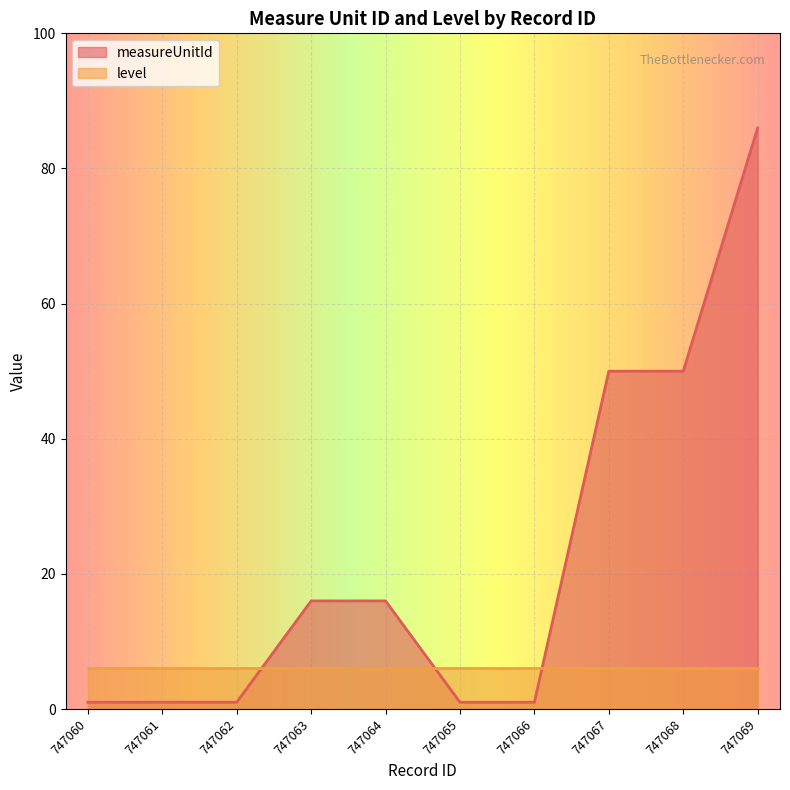

What is the greatest value displayed?

86